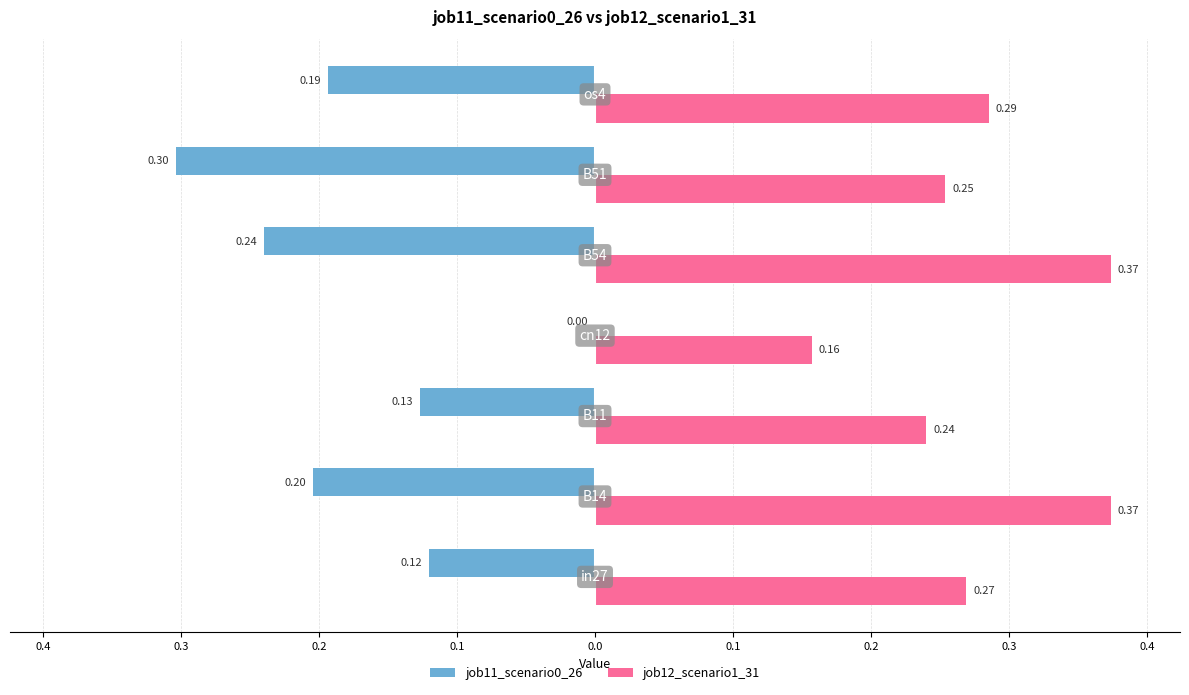

What are all the series names shown in the legend?

job11_scenario0_26, job12_scenario1_31